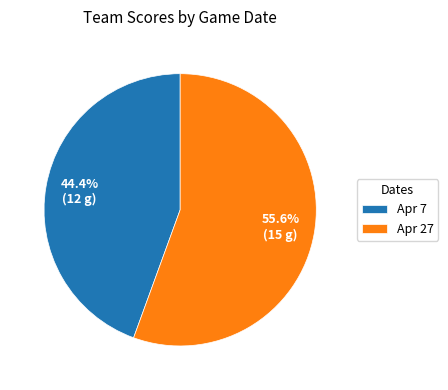

Which slice represents more than half of the pie?

Apr 27